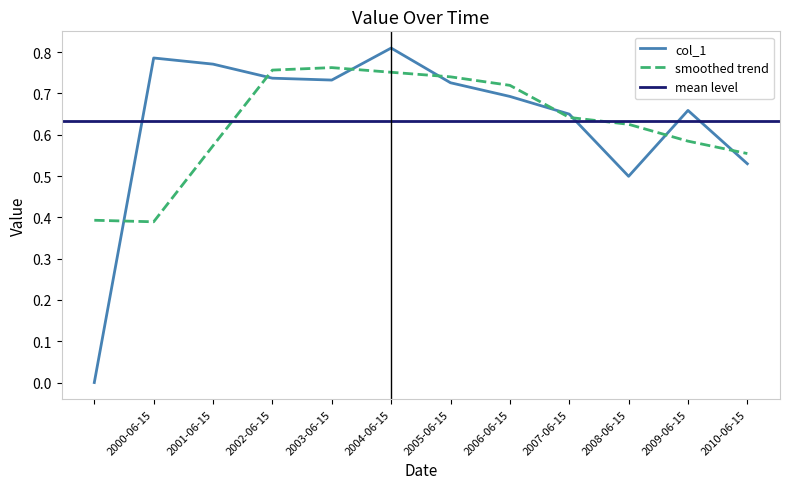

List the labels in order of value, largest first.

2004-06-15, 2000-06-15, 2001-06-15, 2002-06-15, 2003-06-15, 2005-06-15, 2006-06-15, 2009-06-15, 2007-06-15, 2010-06-15, 2008-06-15, 